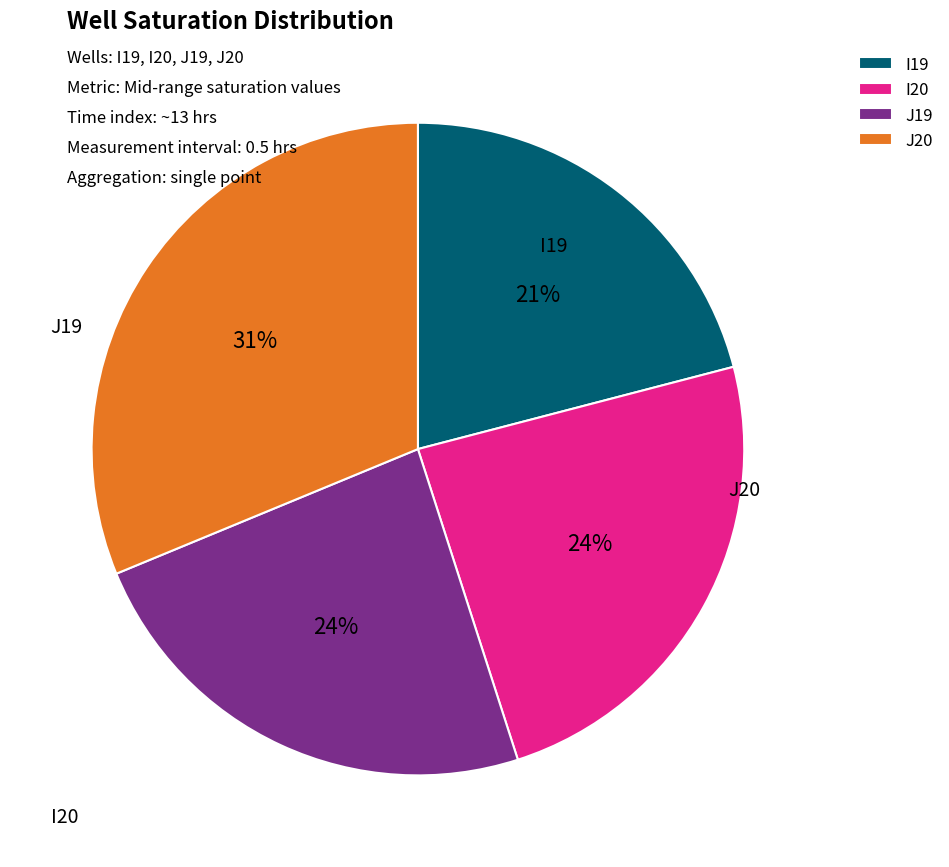

To the nearest percent, what percentage of the pie is I19?

21%